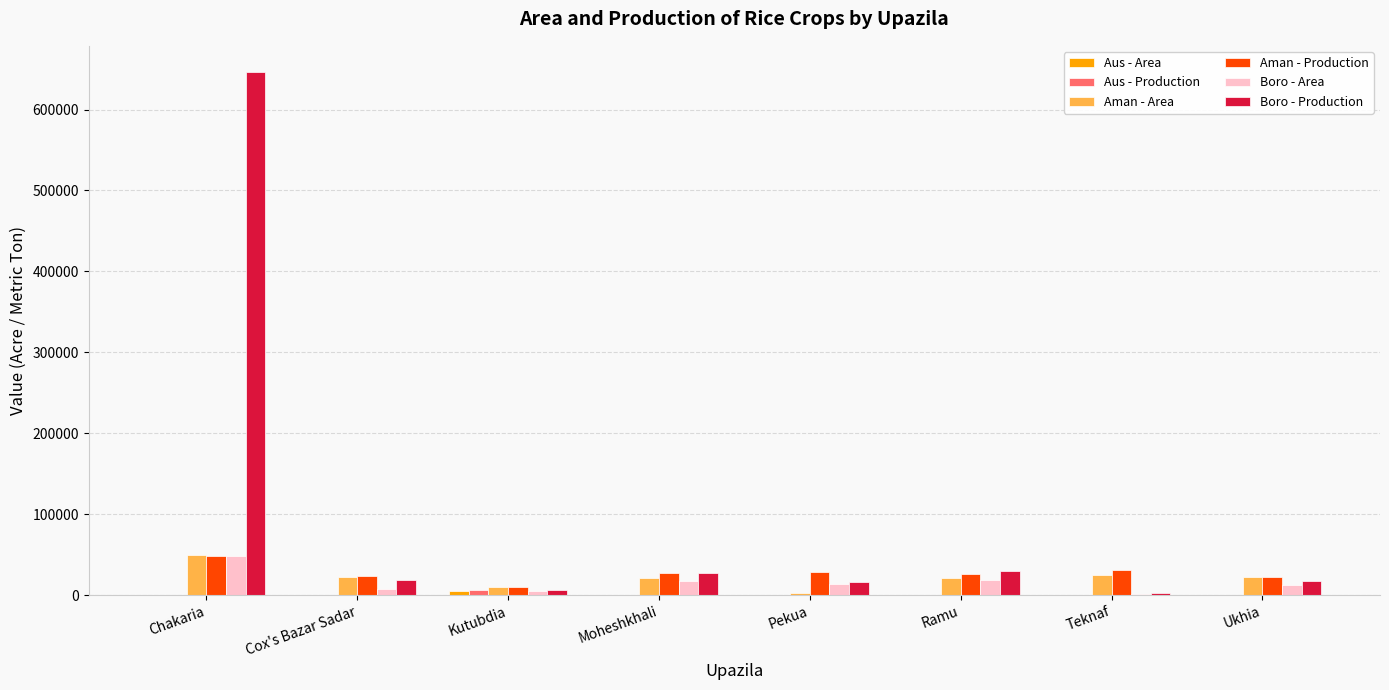

Is it true that Boro - Production equals 29611 at Ramu?

True